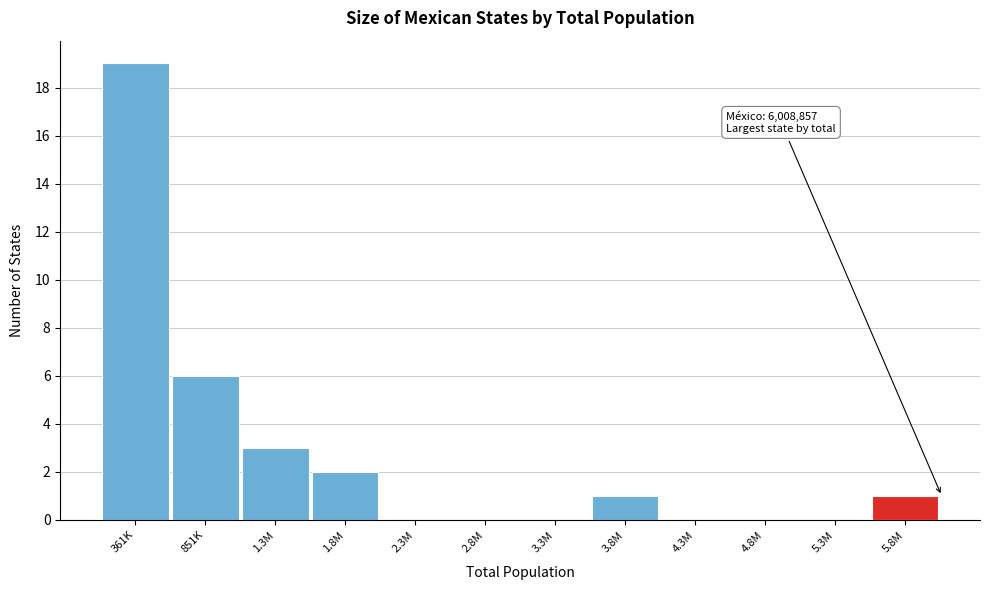

Reading left to right, list all the values displayed in this chart.

361K=19	851K=6	1.3M=3	1.8M=2	2.3M=0	2.8M=0	3.3M=0	3.8M=1	4.3M=0	4.8M=0	5.3M=0	5.8M=1